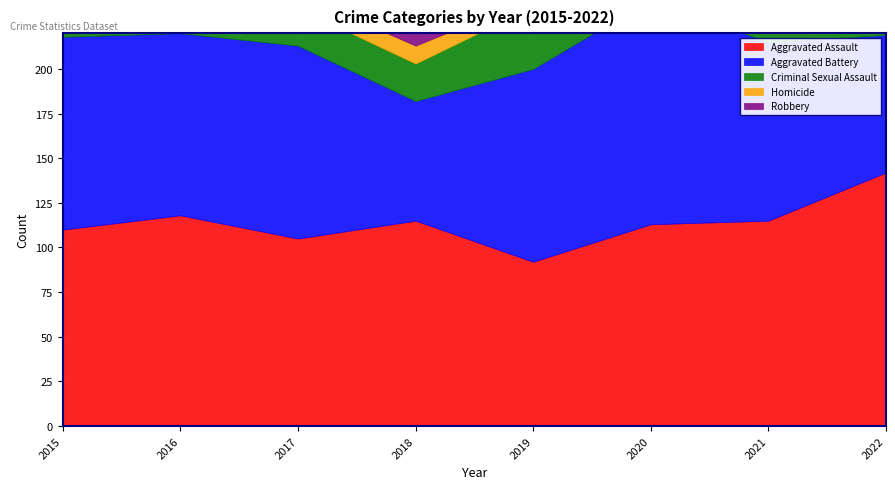

Reading left to right, what are all the values shown in this chart?

Aggravated Assault: 2015=110	2016=118	2017=105	2018=115	2019=92	2020=113	2021=115	2022=142
Aggravated Battery: 2015=108	2016=102	2017=108	2018=67	2019=108	2020=126	2021=100	2022=77
Criminal Sexual Assault: 2015=28	2016=30	2017=21	2018=21	2019=35	2020=27	2021=25	2022=34
Homicide: 2015=9	2016=7	2017=8	2018=10	2019=5	2020=2	2021=13	2022=9
Robbery: 2015=154	2016=194	2017=178	2018=155	2019=135	2020=97	2021=91	2022=96